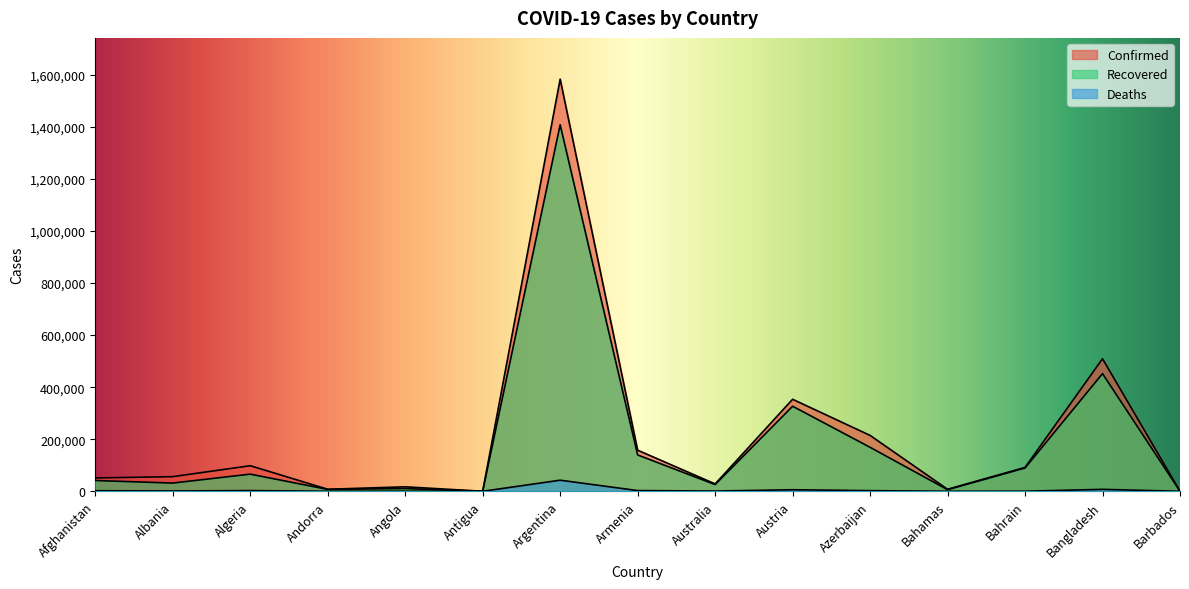

Reading left to right, extract all data points from this chart.

Confirmed: Afghanistan=51172	Albania=56254	Algeria=98249	Andorra=7821	Angola=17240	Antigua=155	Argentina=1583297	Armenia=157948	Australia=28337	Austria=353484	Azerbaijan=214711	Bahamas=7834	Bahrain=91733	Bangladesh=509148	Barbados=356
Recovered: Afghanistan=41366	Albania=31565	Algeria=65862	Andorra=7288	Angola=10354	Antigua=146	Argentina=1407926	Armenia=139675	Australia=25733	Austria=326768	Azerbaijan=168971	Bahamas=6177	Bahrain=89456	Bangladesh=451961	Barbados=301
Deaths: Afghanistan=2172	Albania=1153	Algeria=2728	Andorra=83	Angola=399	Antigua=5	Argentina=42650	Armenia=2775	Australia=909	Austria=5931	Azerbaijan=2499	Bahamas=170	Bahrain=351	Bangladesh=7452	Barbados=7